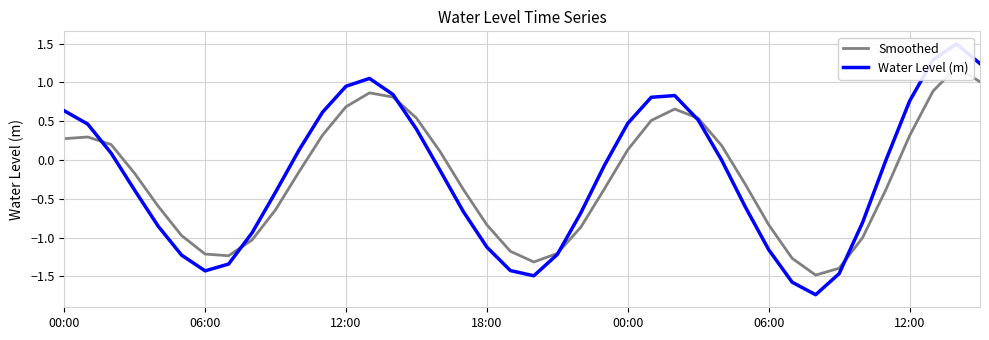

The value of Smoothed at 10 is -0.3. True or false?

False